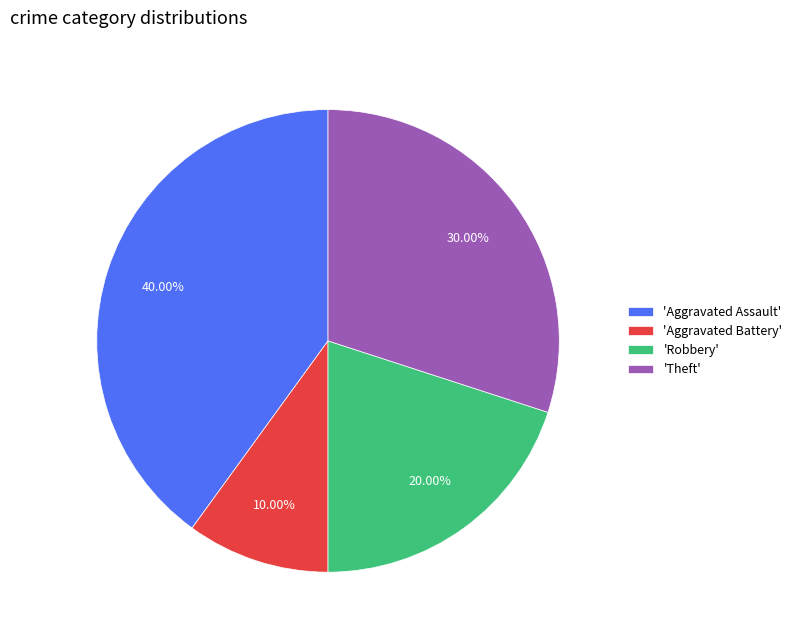

Which category has the biggest portion of the pie?

'Aggravated Assault'